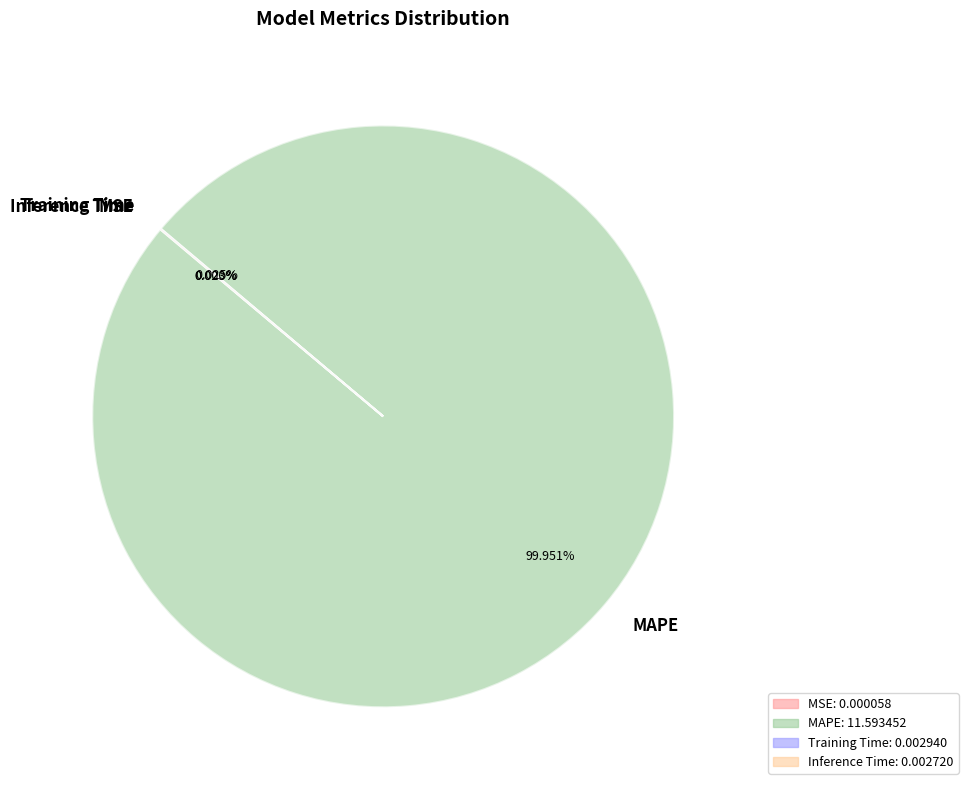

Does any single category account for the majority?

Yes